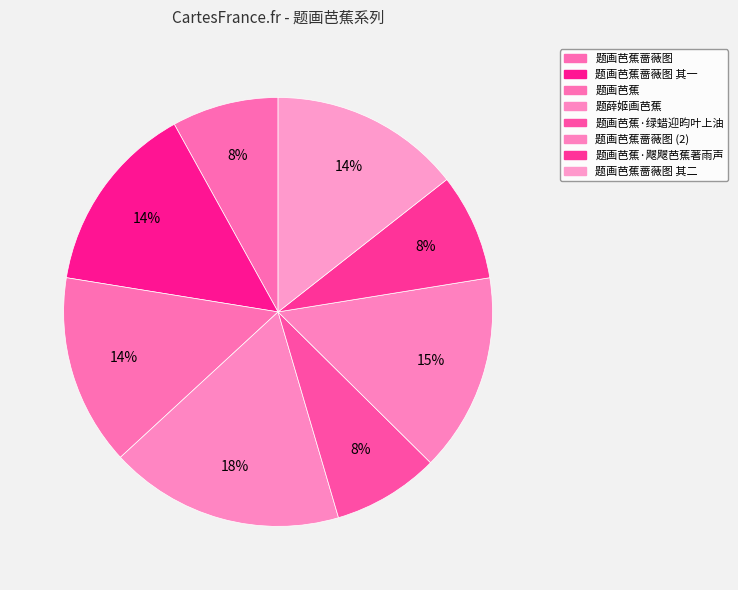

What is the largest slice in the pie chart?

题薛姬画芭蕉